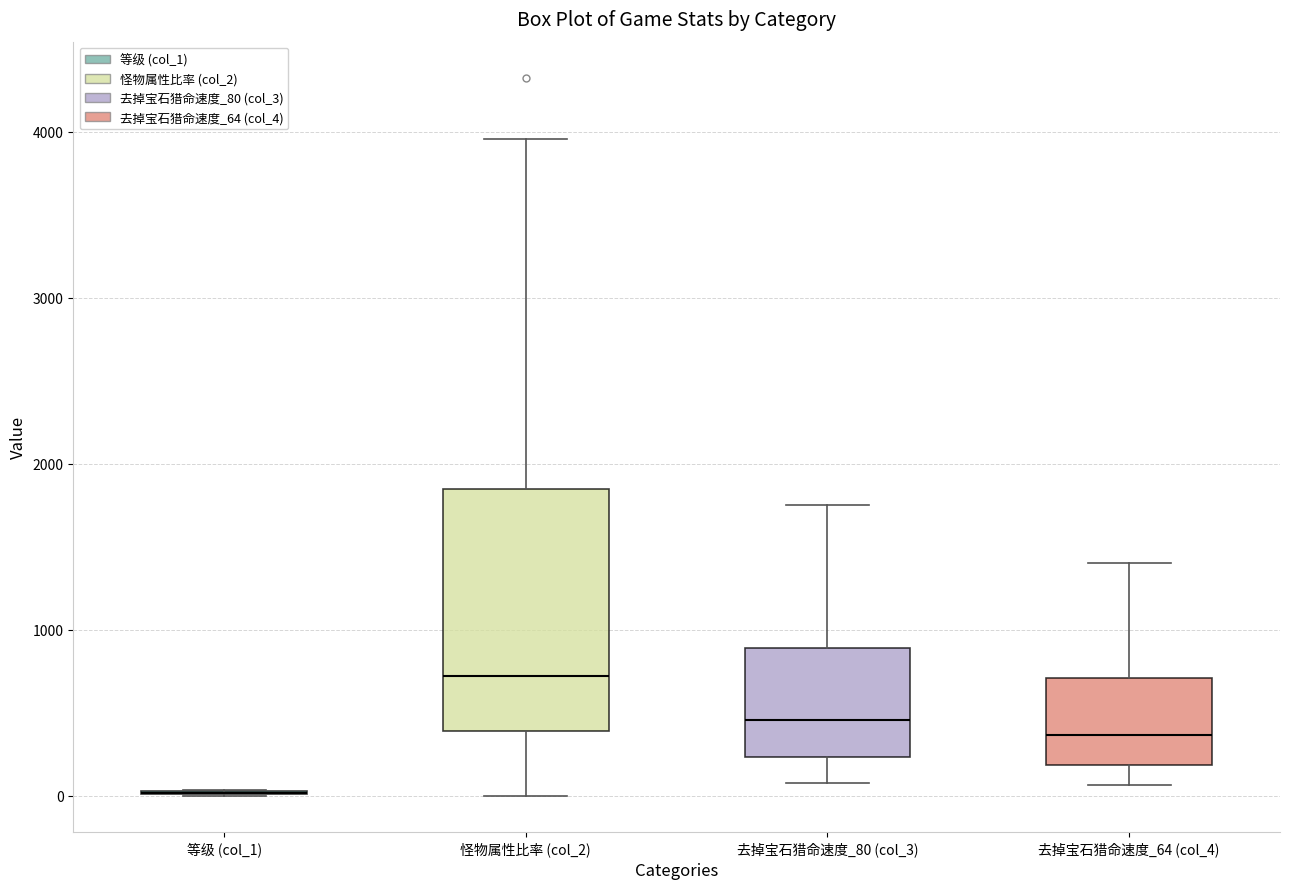

Reading left to right, transcribe this box plot: for each box, give where its median line is, the range the box spans, and where its two whiskers end, as read against the y-axis. The values are not printed on the chart, so give them approximately, as read against the axis.

等级 (col_1): box collapsed to a line at 0, whiskers 0 to 0
怪物属性比率 (col_2): median 700, box 400 to 1800, whiskers 0 to 4000
去掉宝石猎命速度_80 (col_3): median 500, box 200 to 900, whiskers 100 to 1800
去掉宝石猎命速度_64 (col_4): median 400, box 200 to 700, whiskers 100 to 1400